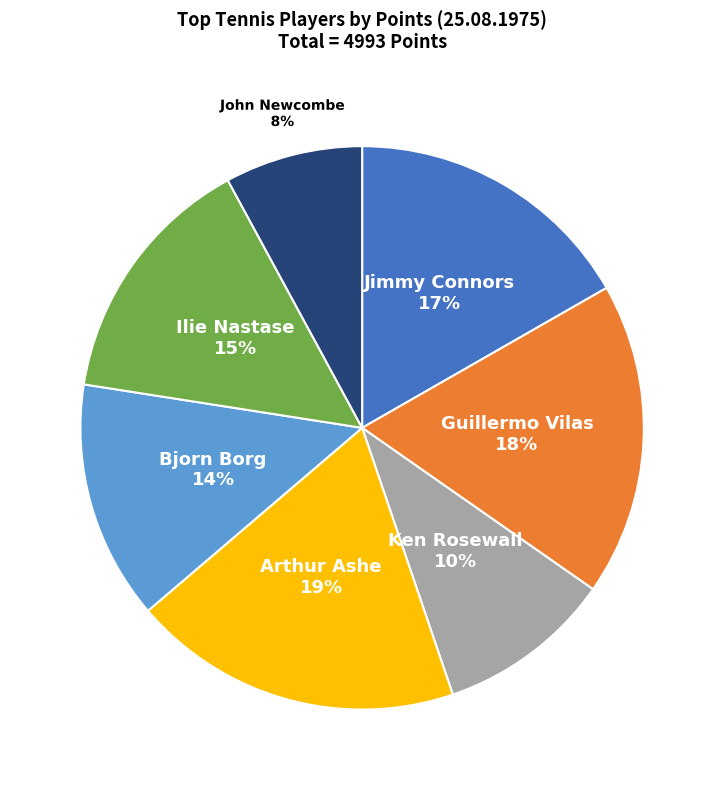

To the nearest percent, what is the difference between the largest and smallest slice percentages?

11%